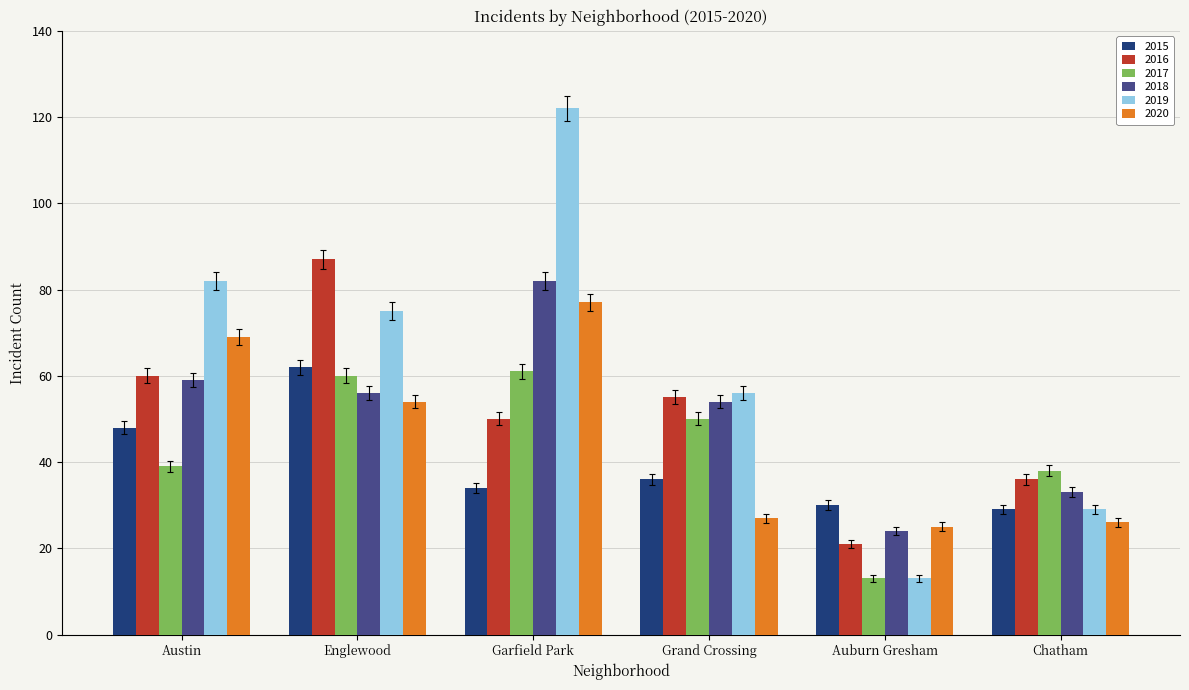

Which series has the largest range (max minus min)?

2019